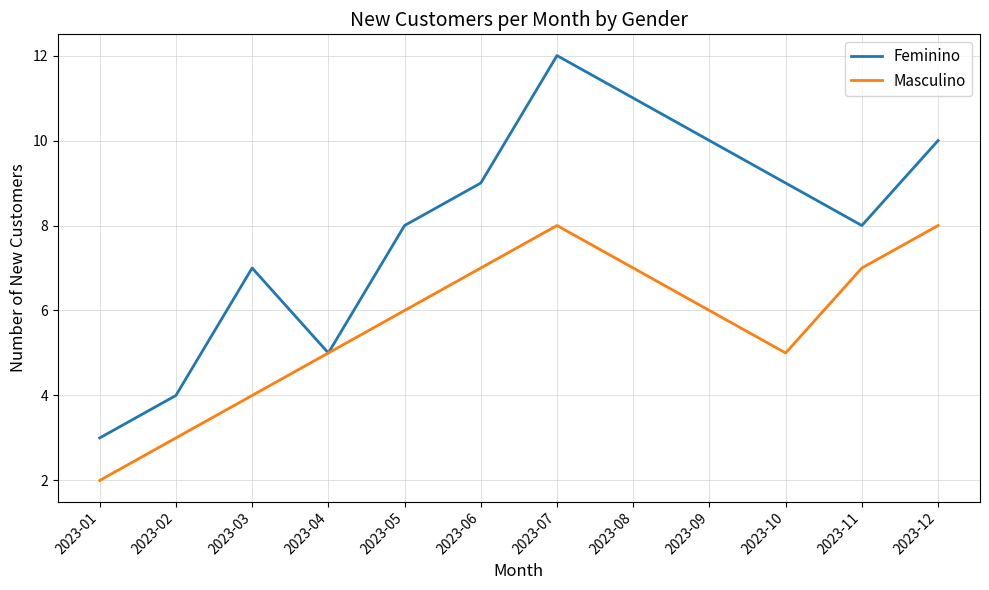

Reading right to left, list all the values displayed in this chart.

Feminino: 2023-12=10	2023-11=8	2023-10=9	2023-09=10	2023-08=11	2023-07=12	2023-06=9	2023-05=8	2023-04=5	2023-03=7	2023-02=4	2023-01=3
Masculino: 2023-12=8	2023-11=7	2023-10=5	2023-09=6	2023-08=7	2023-07=8	2023-06=7	2023-05=6	2023-04=5	2023-03=4	2023-02=3	2023-01=2